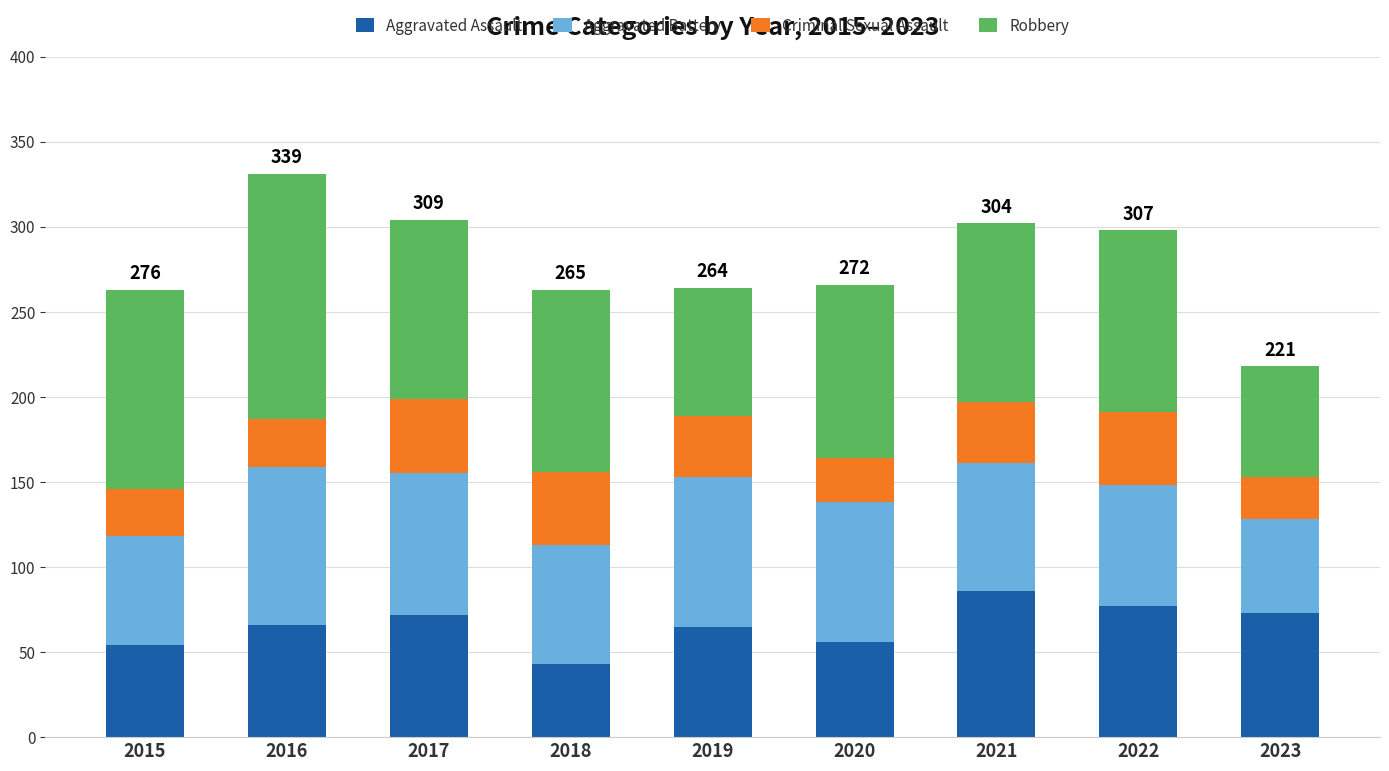

At which category is the sum across all series the highest?

2016